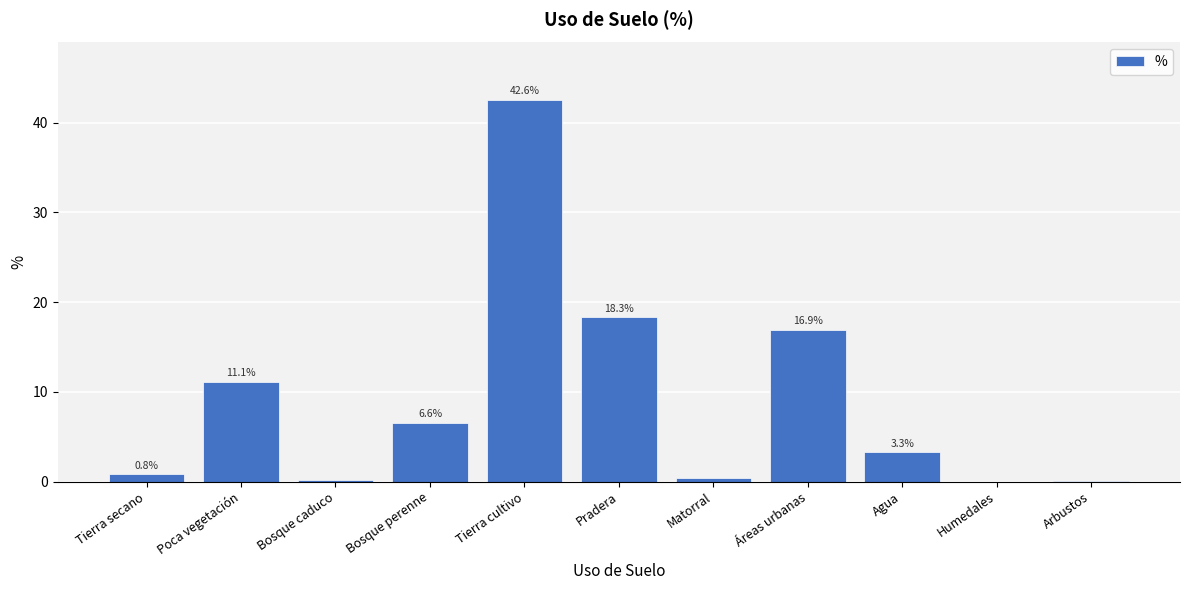

What is the approximate value at Bosque perenne?

6.6